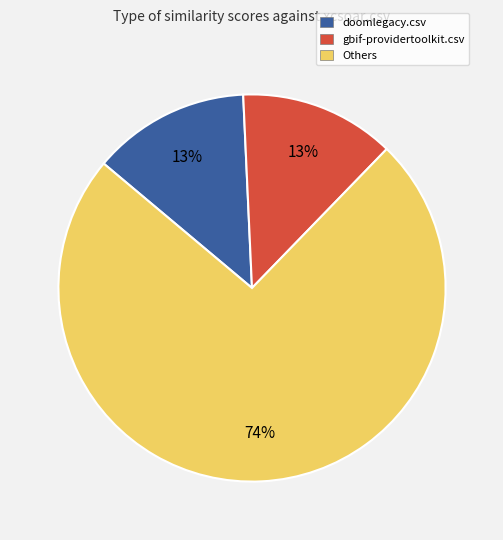

Does any single category account for the majority?

Yes